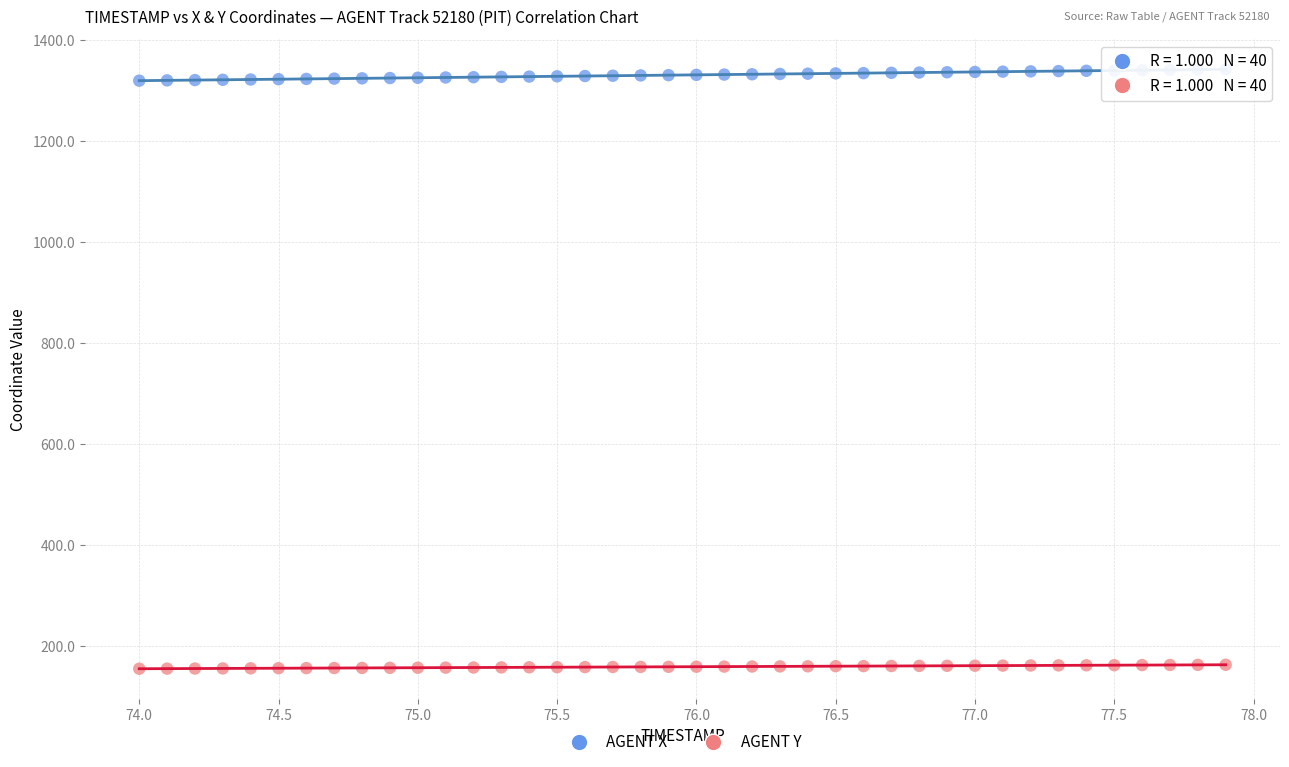

Which series reaches the minimum Y coordinate?

AGENT Y